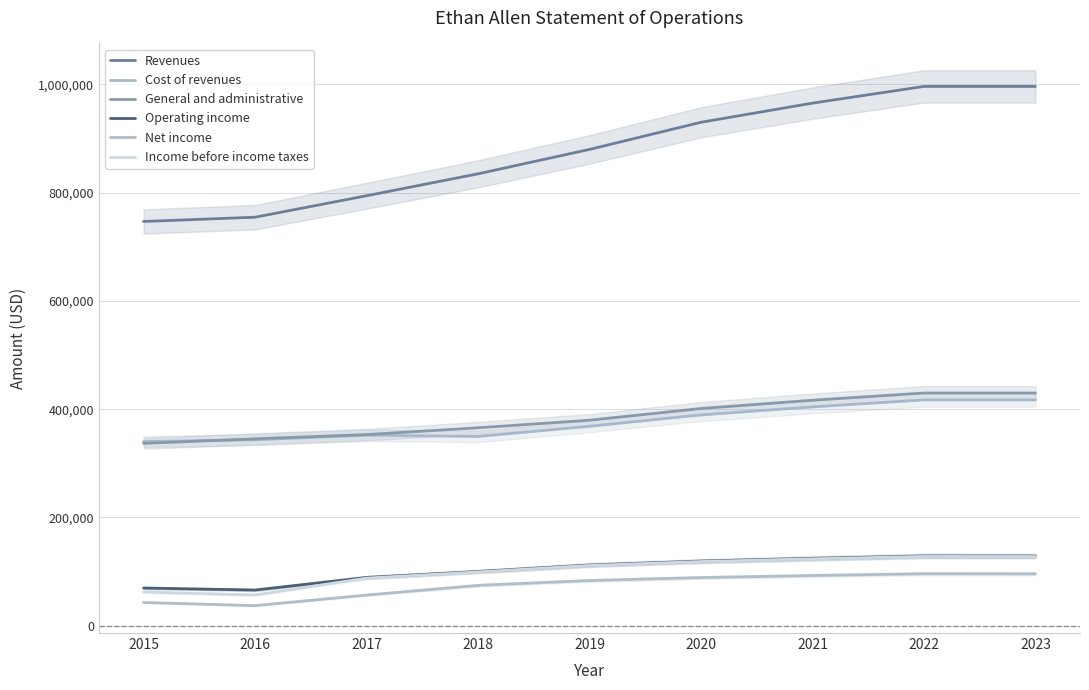

Which has a higher value, 2018 or 2016?

2018